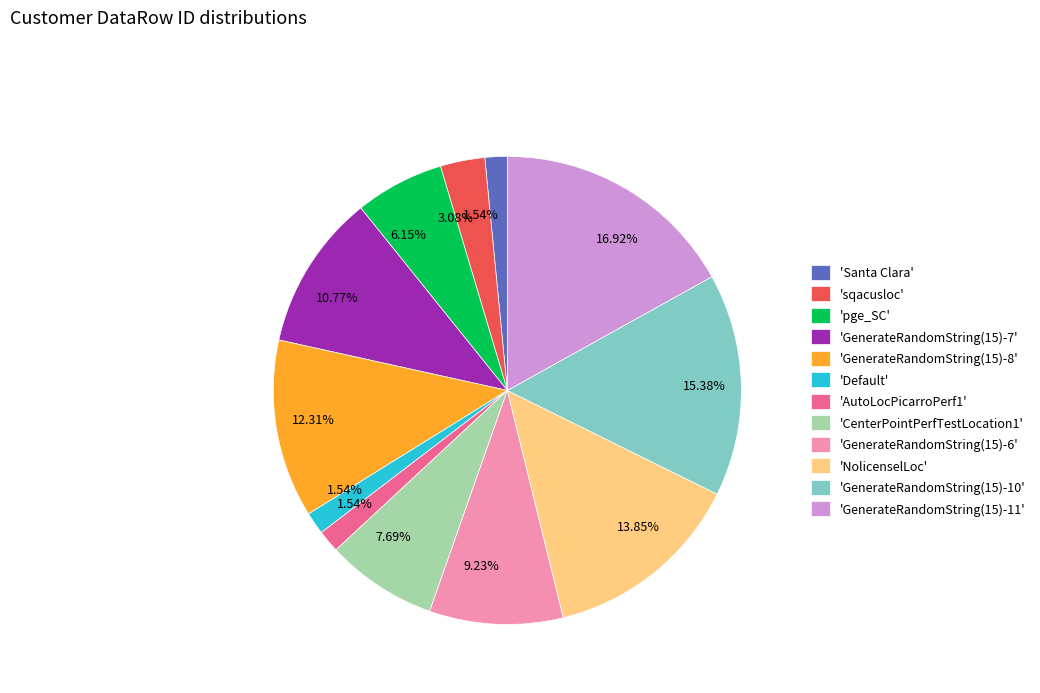

What is the ratio of the value at 'GenerateRandomString(15)-8' to the value at 'GenerateRandomString(15)-6'?

1.3